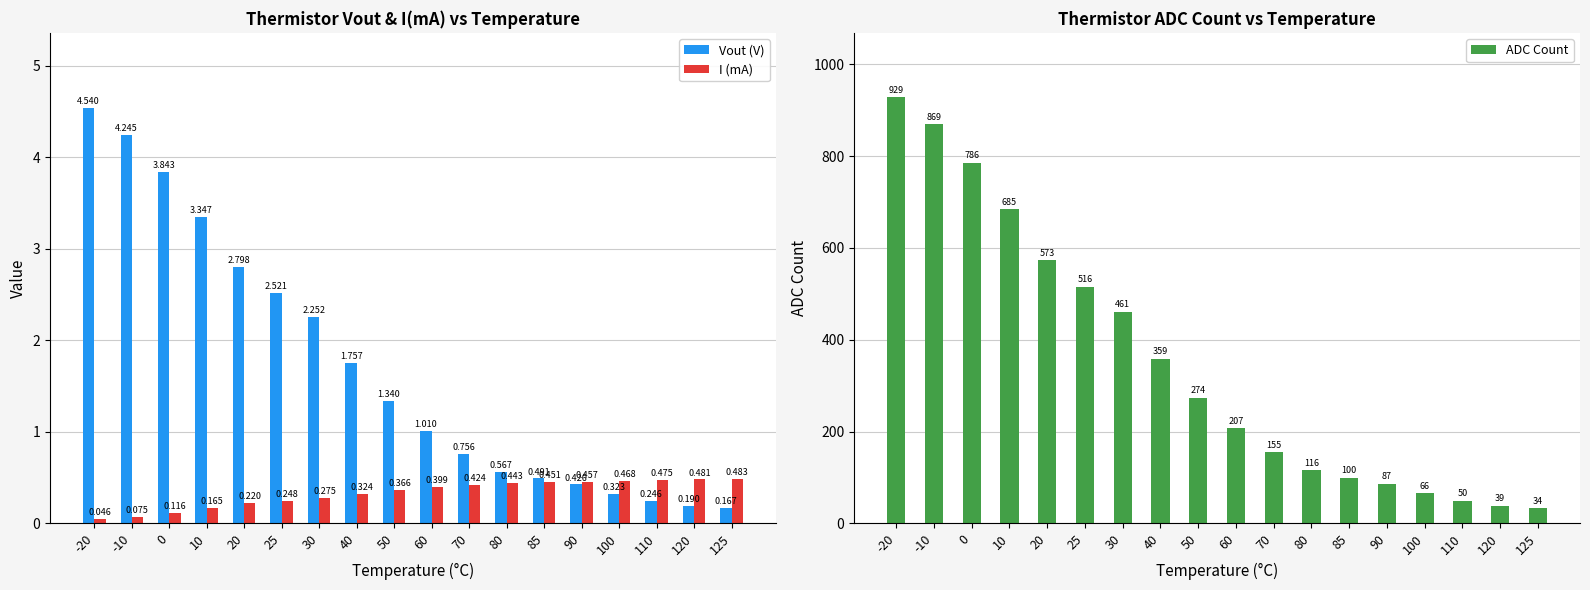

List the series in order of their peak value, lowest first.

I (mA), Vout (V), ADC Count